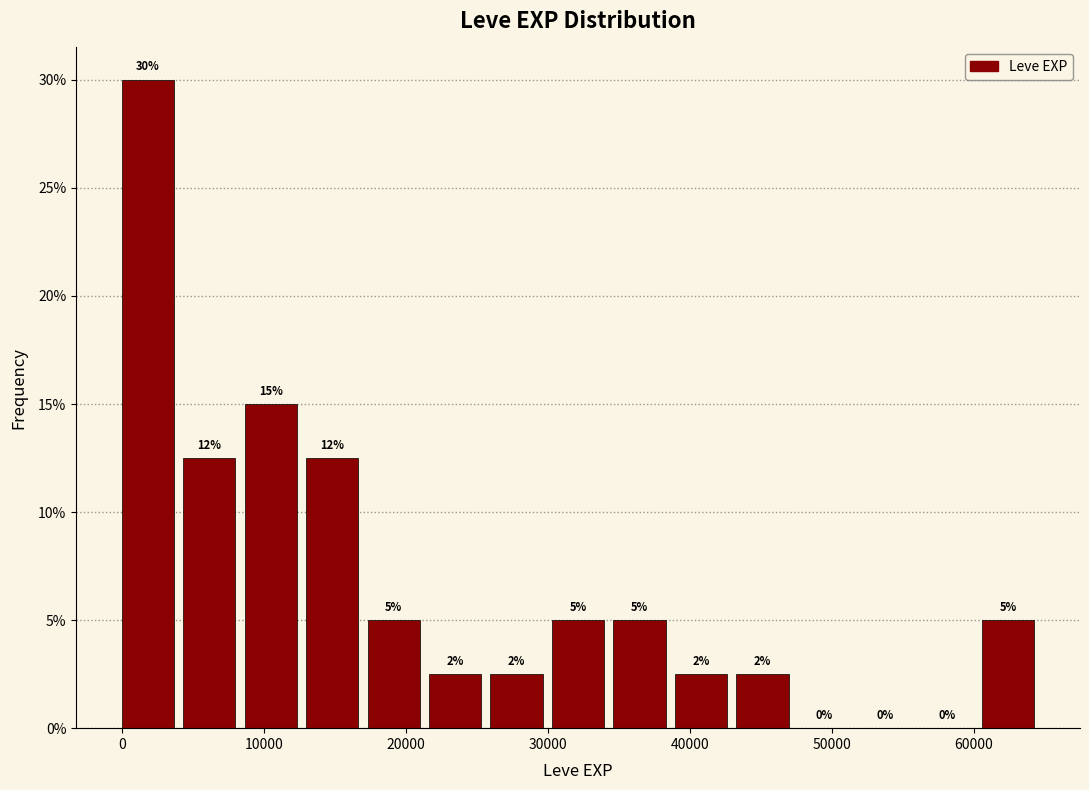

Over which range of the x-axis is the bar tallest?

0 to 4000